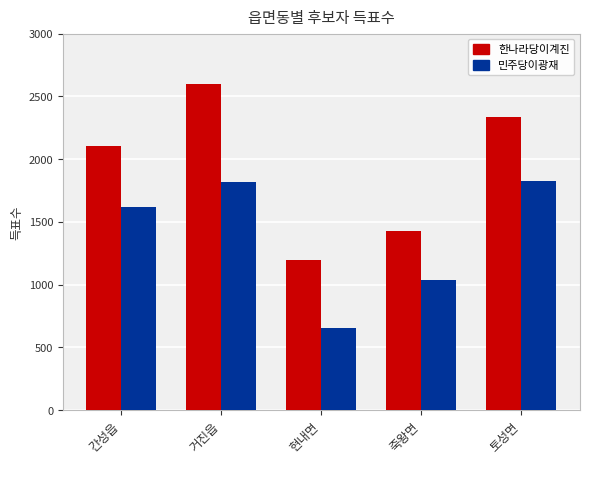

Is the value of 민주당이광재 at 현내면 greater than the value of 한나라당이계진 at 거진읍?

No